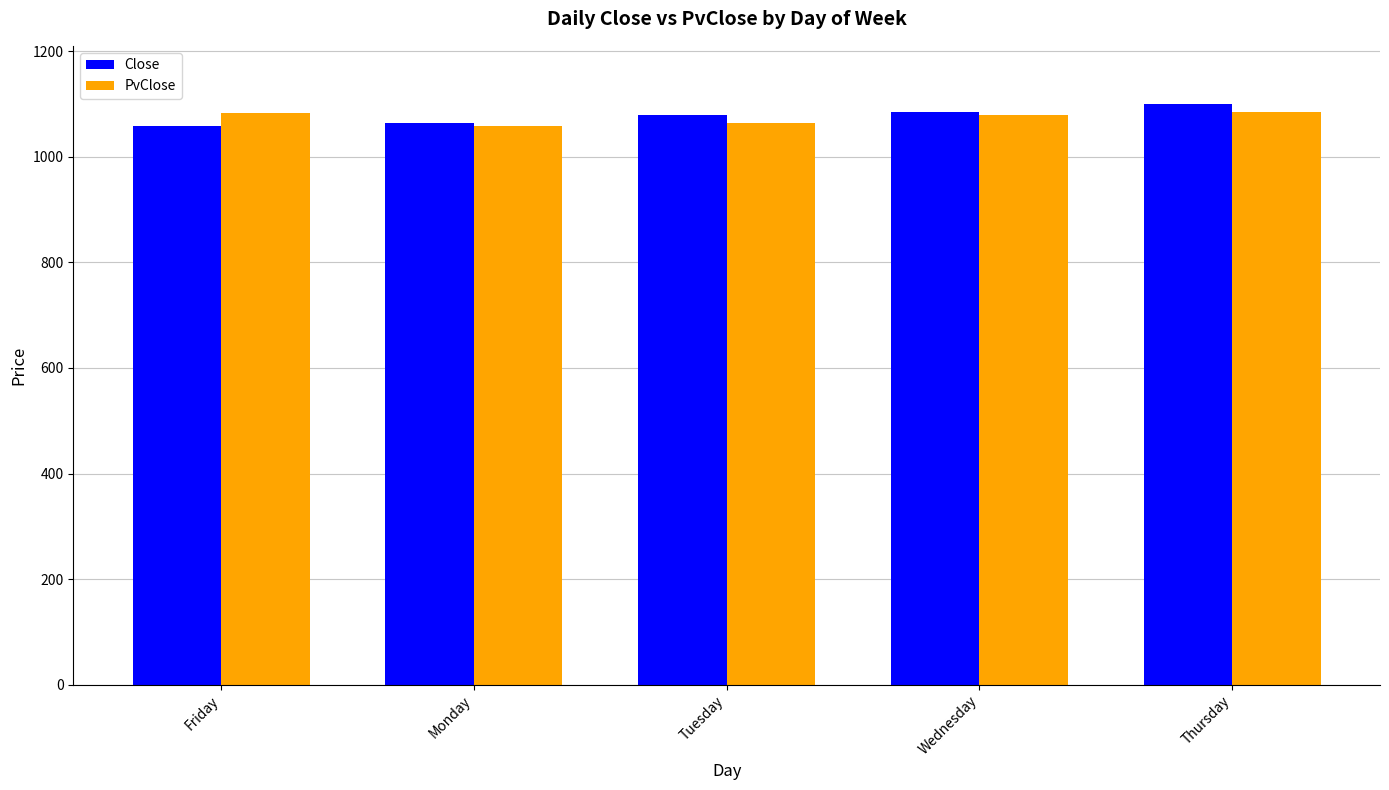

What is the total value across all series at Tuesday?

2142.1